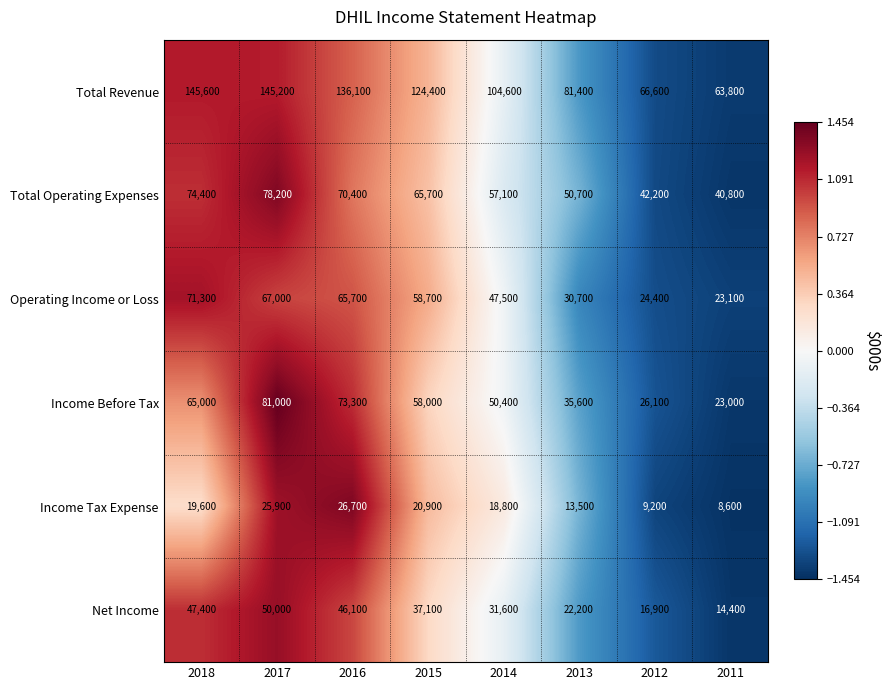

How many categories are shown in the chart?

8